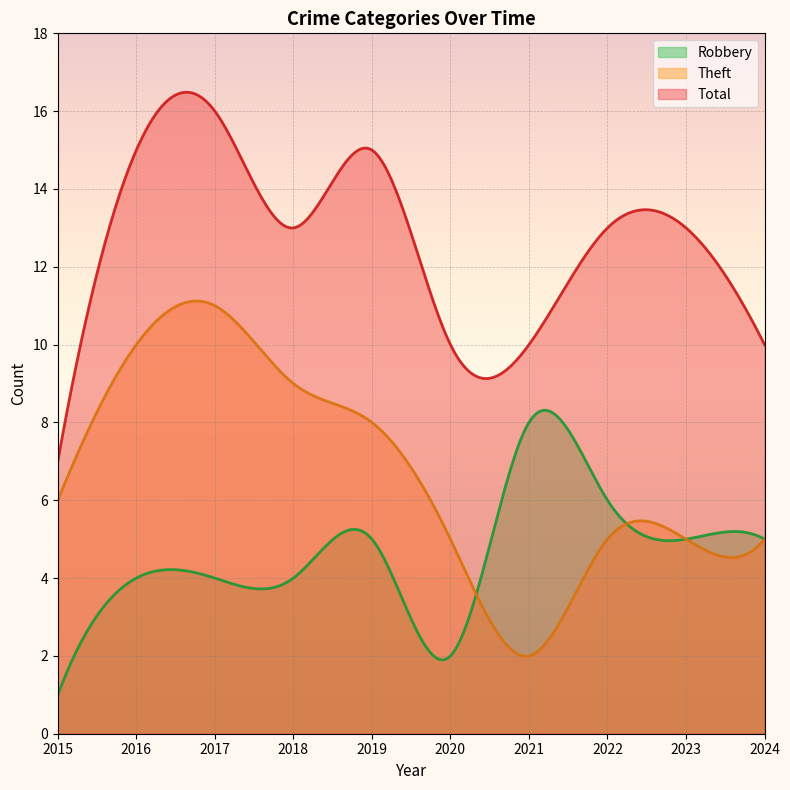

Where does the Robbery series first go above 5?

2021